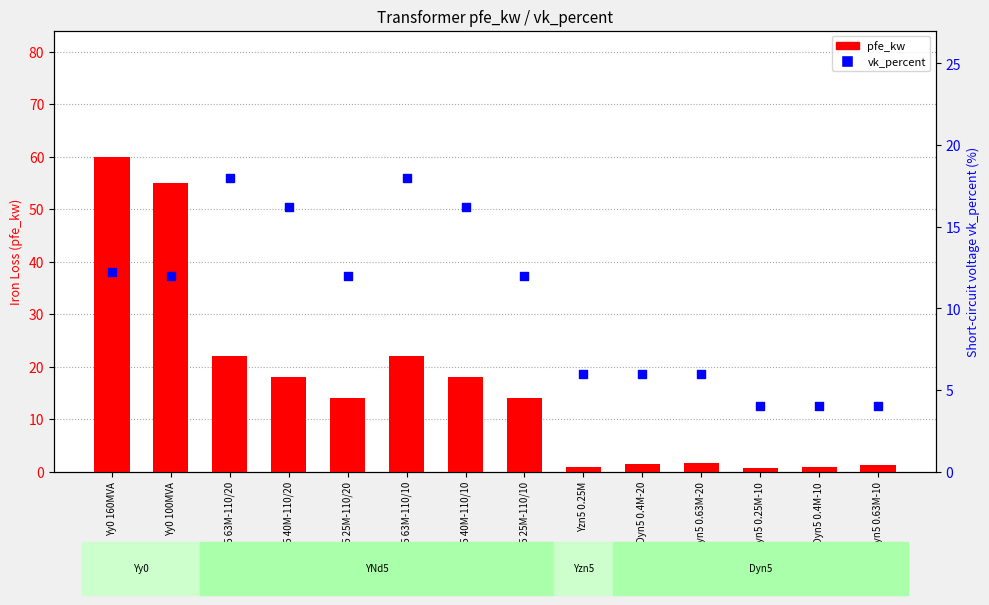

Is the value of pfe_kw at Yy0 160MVA greater than the value of vk_percent at YNd5 40M-110/10?

Yes